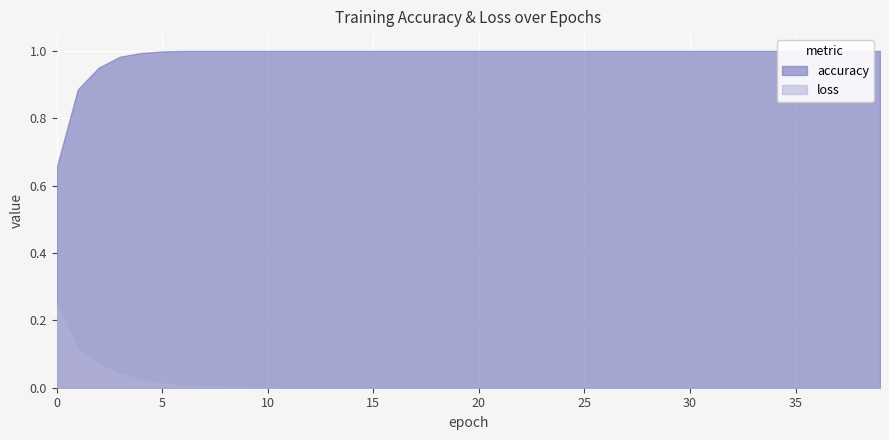

Which series has the largest range (max minus min)?

accuracy